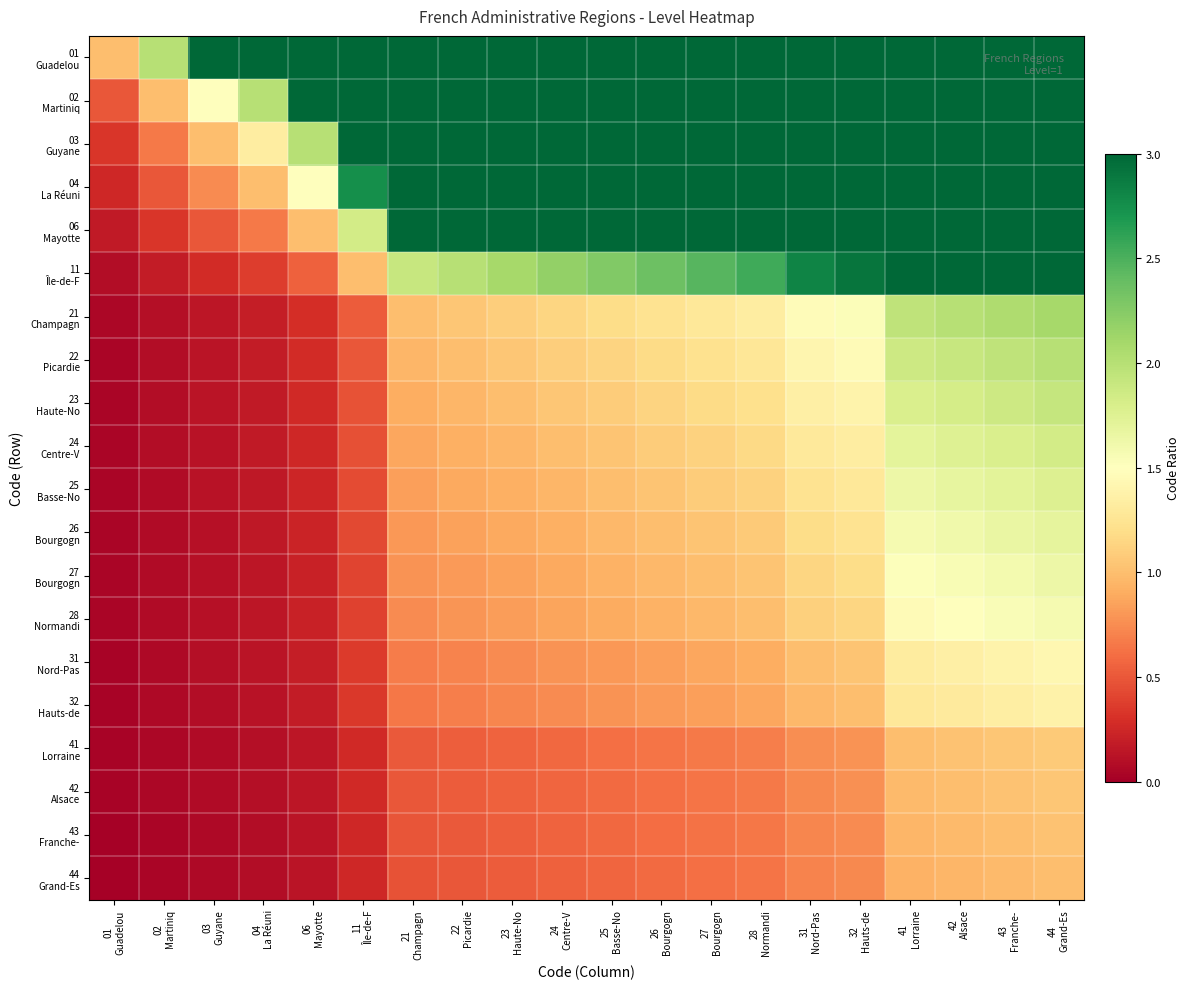

Which series has the widest spread of values?

11 Île-de-F